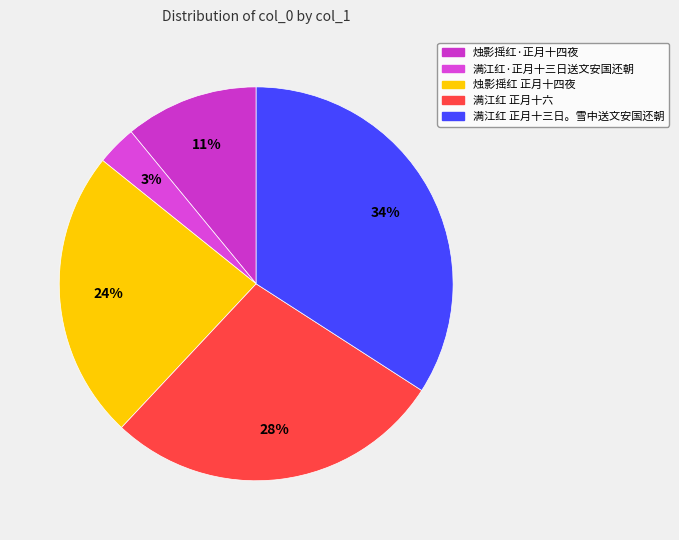

How many slices are in this pie chart?

5